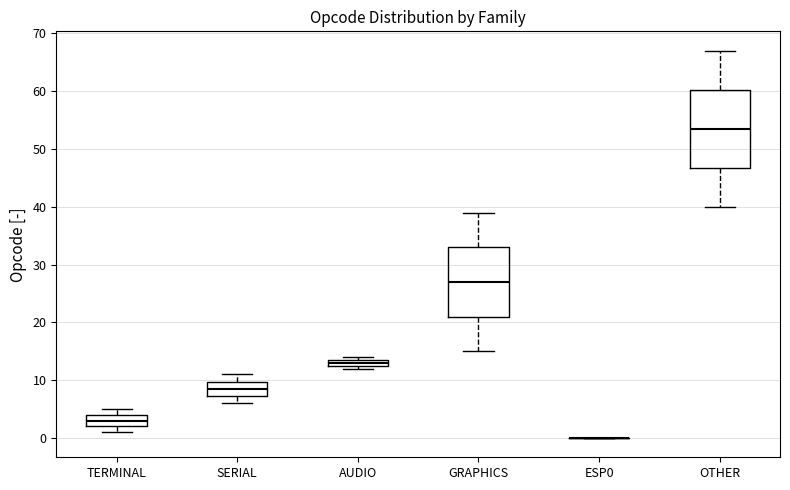

Which box is the tallest, from its lower edge to its upper edge?

OTHER